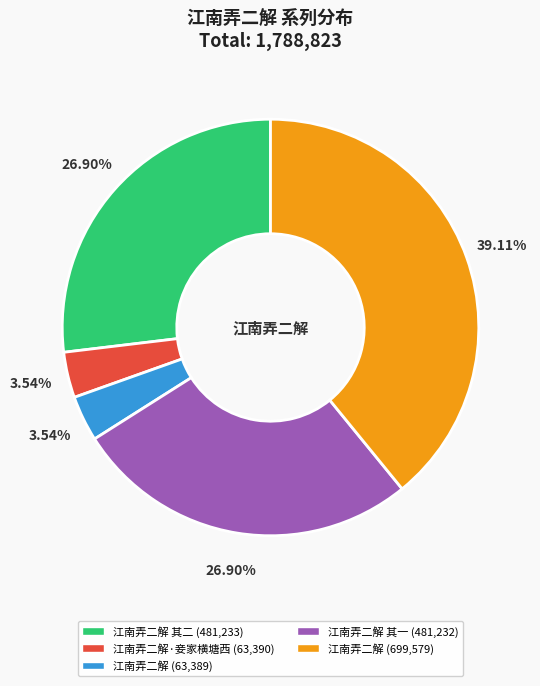

How many segments does this pie chart have?

5